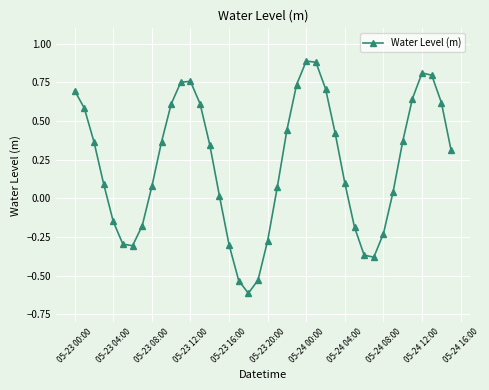

What is the sum of all values?

8.8